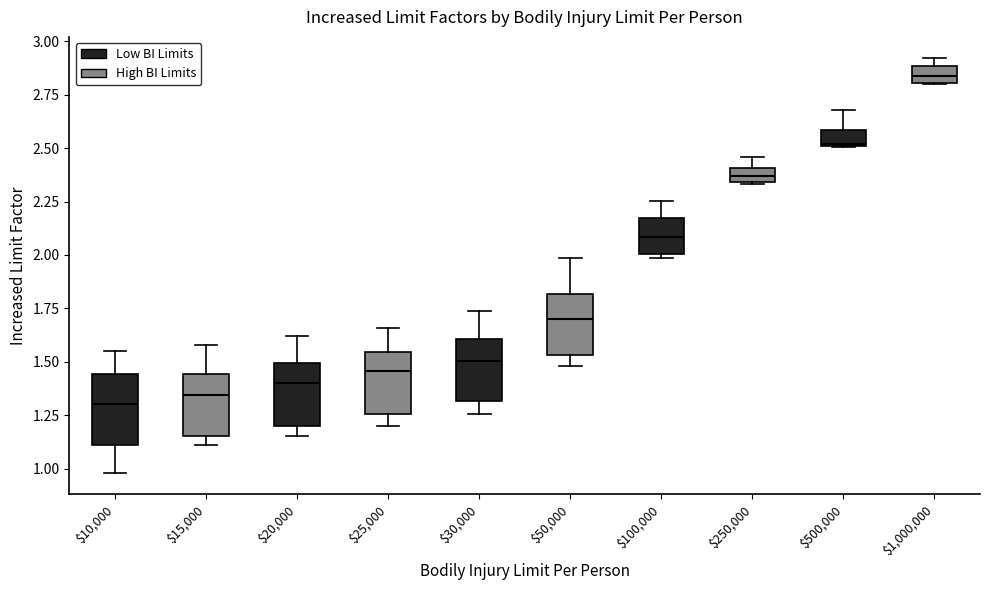

Where does the median line of the box at x = $100,000 sit on the y-axis? The values are not printed on the chart, so give them approximately, as read against the axis.

2.10